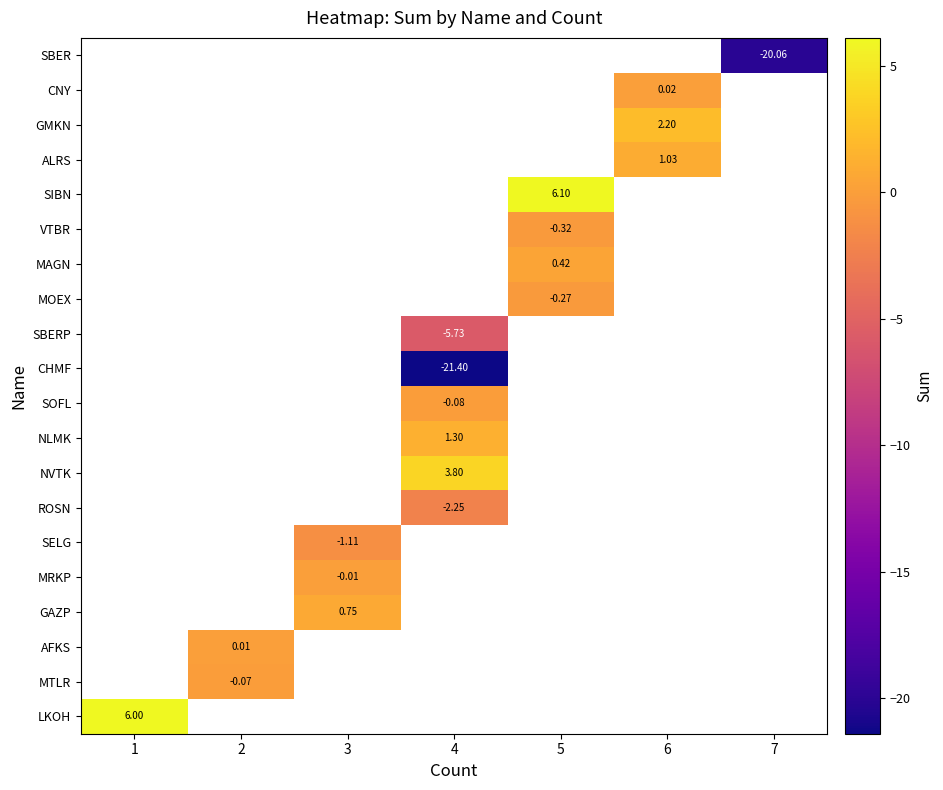

How many categories are shown in the chart?

7